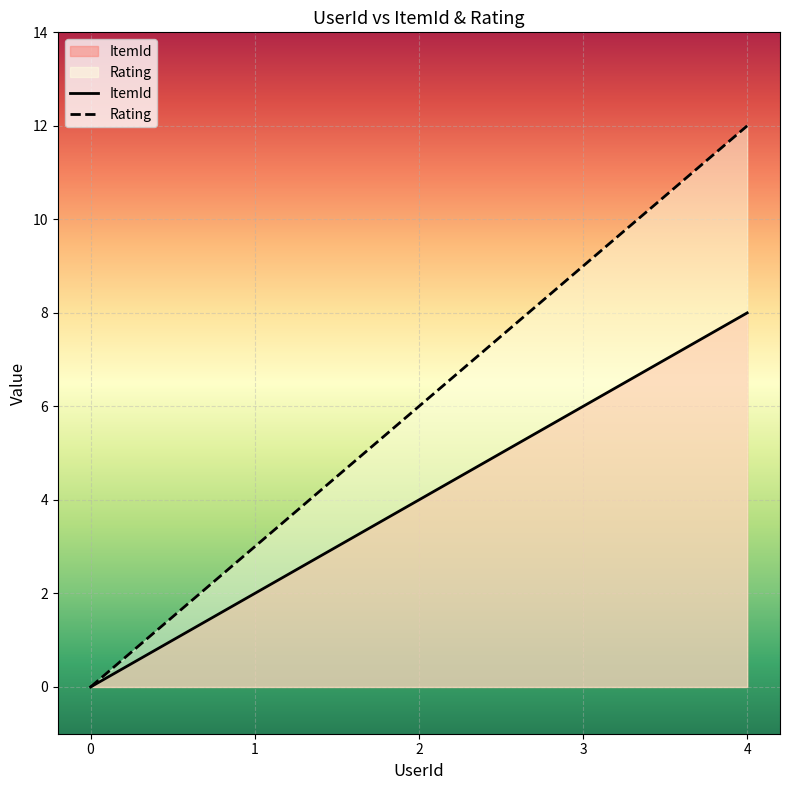

True or false: ItemId has a value of -5 at 0.

False